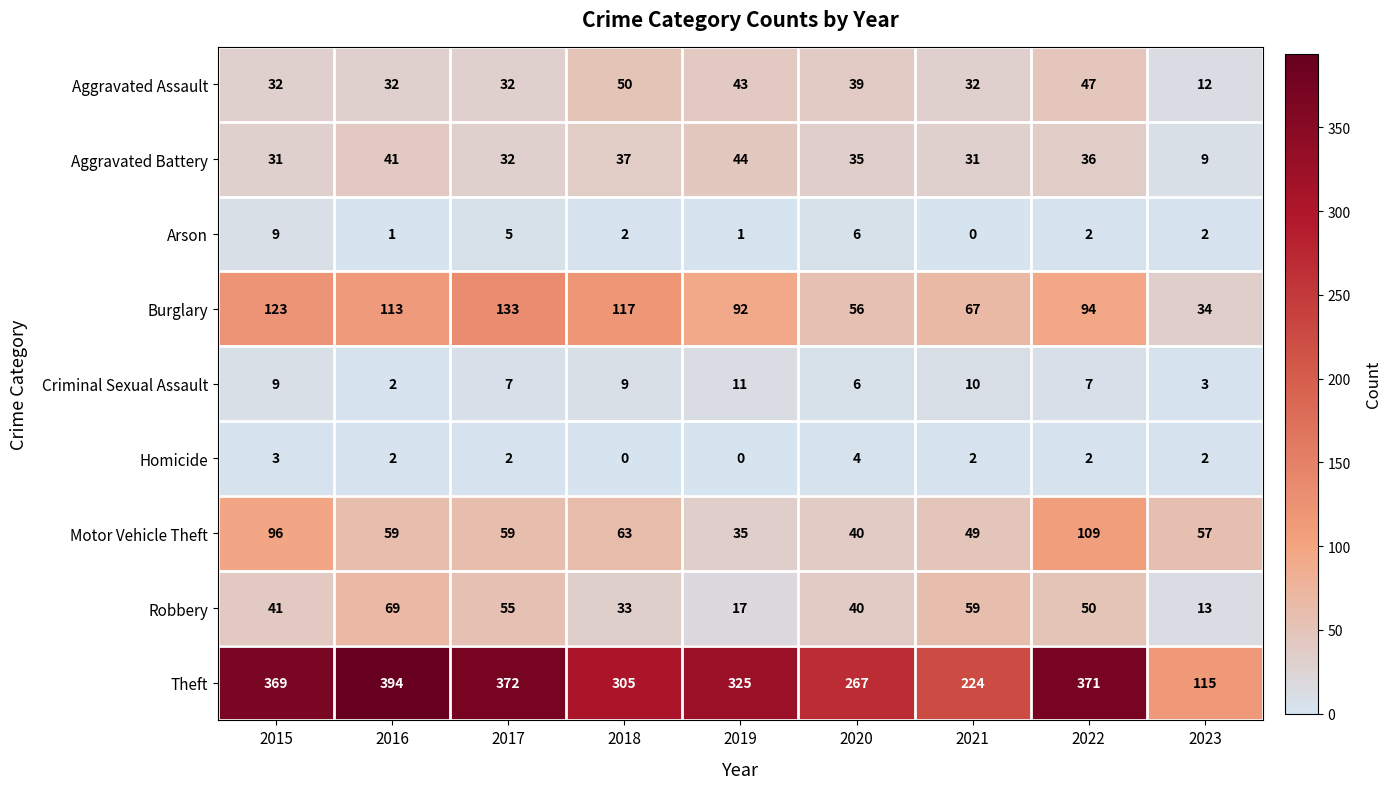

The value of Burglary at 2016 is 76. True or false?

False